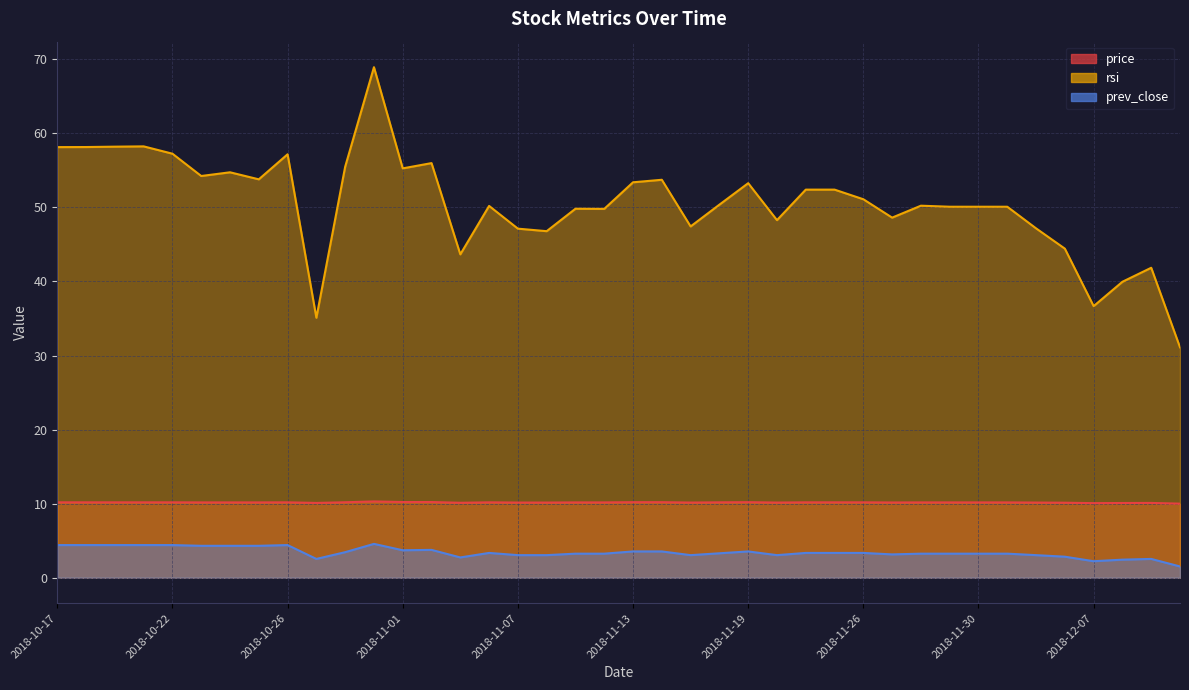

True or false: prev_close and rsi intersect in this chart.

False